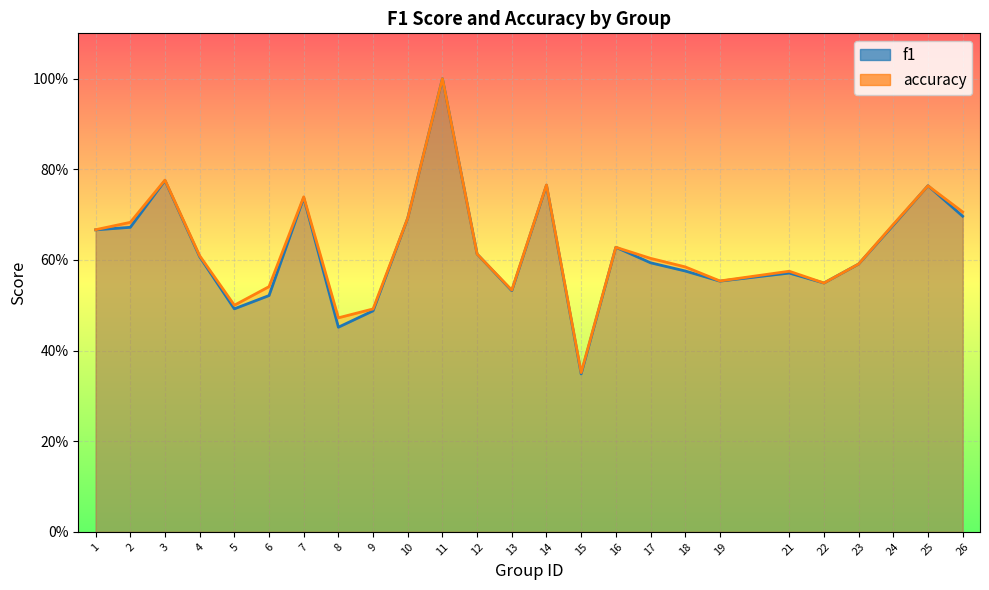

What is the sum of the f1 values at 25 and 19?

1.3